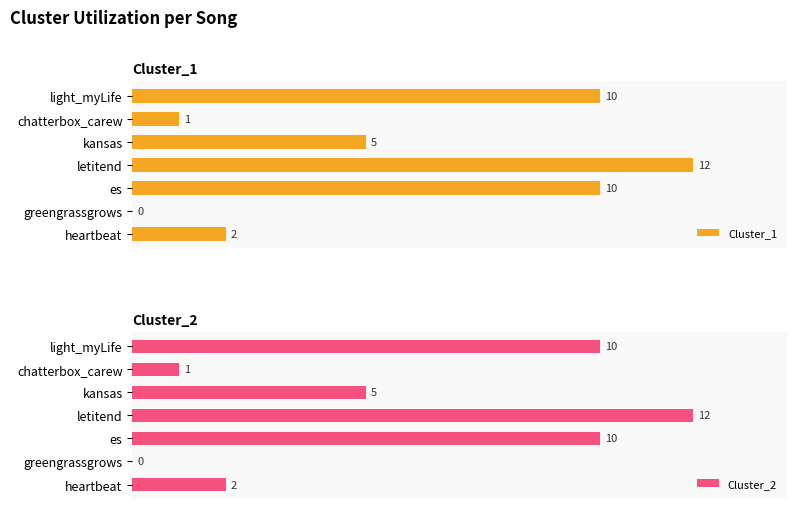

How many bars are there in each group?

2